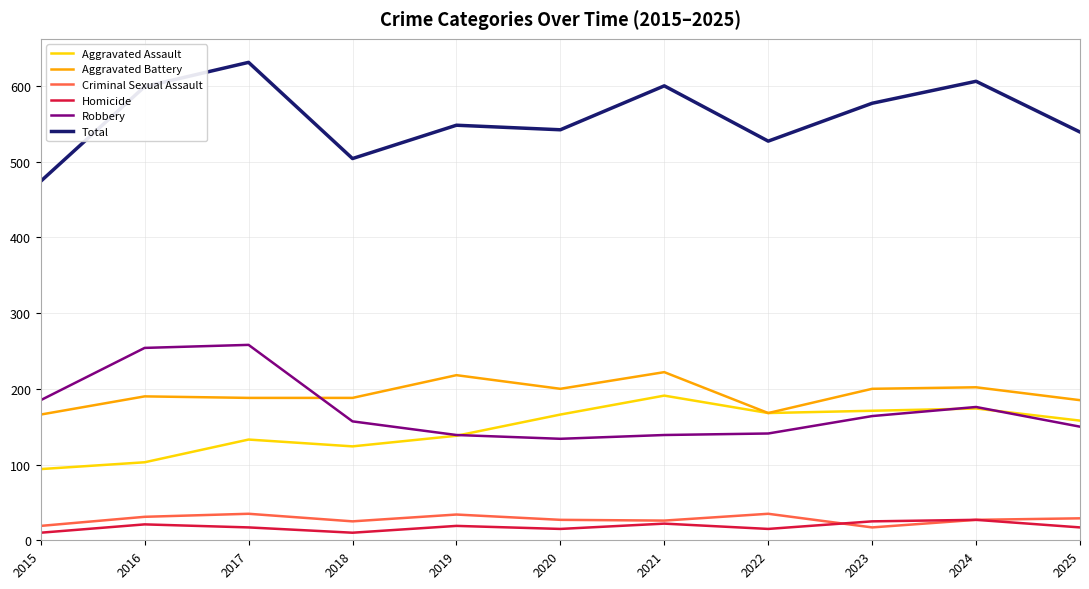

True or false: Homicide and Aggravated Assault intersect in this chart.

False